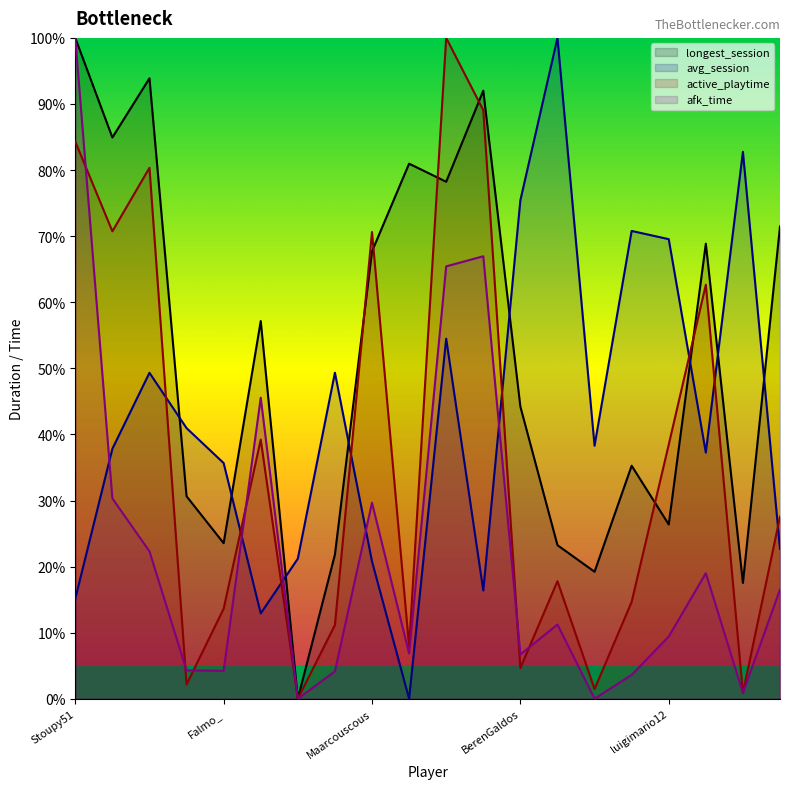

Which series has the widest spread of values?

longest_session_line